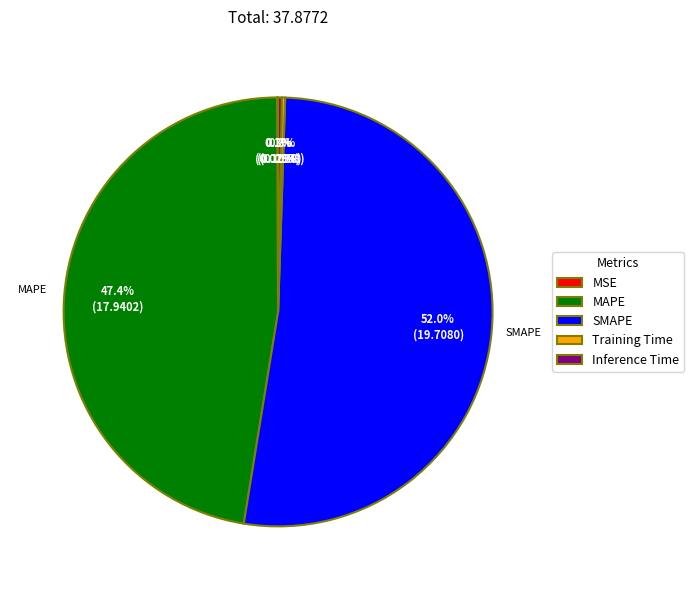

Which category has the biggest portion of the pie?

SMAPE